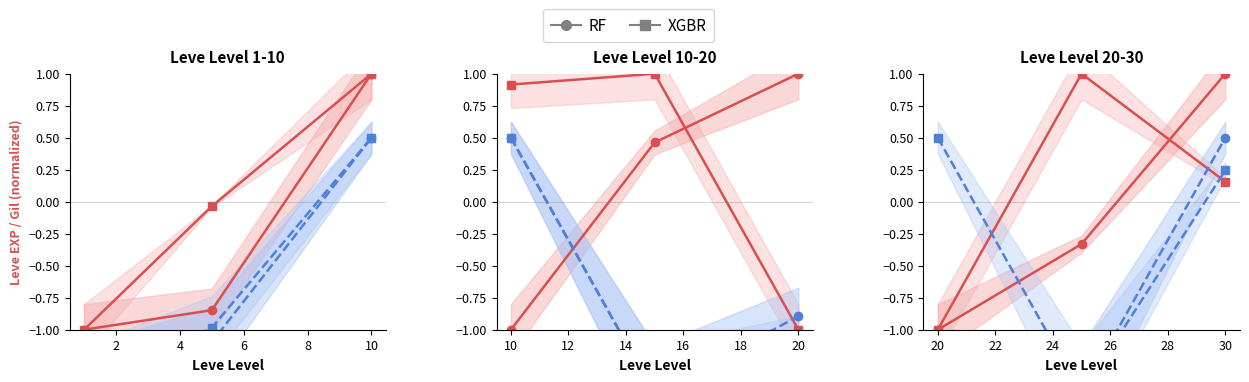

Which series has the largest range (max minus min)?

RF